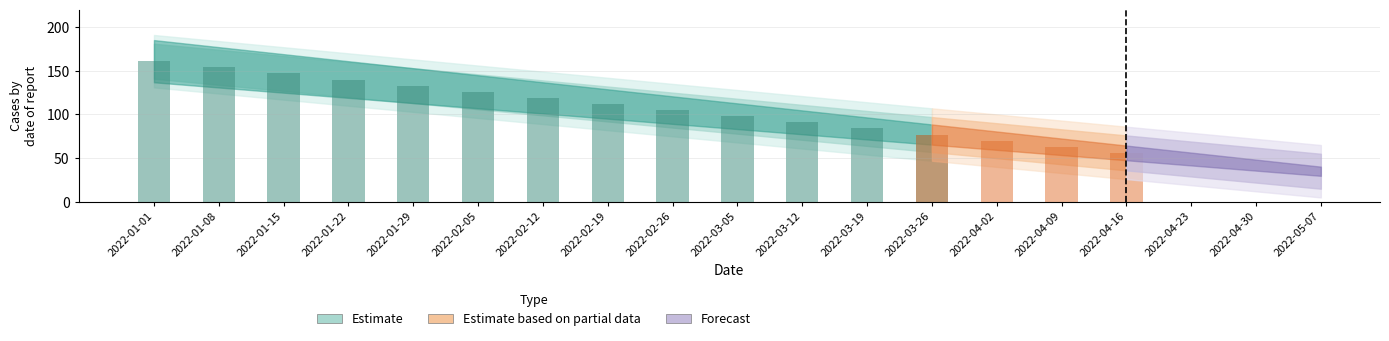

Approximately how many times larger is the value at 2022-01-29 compared to 2022-02-05?

1.1